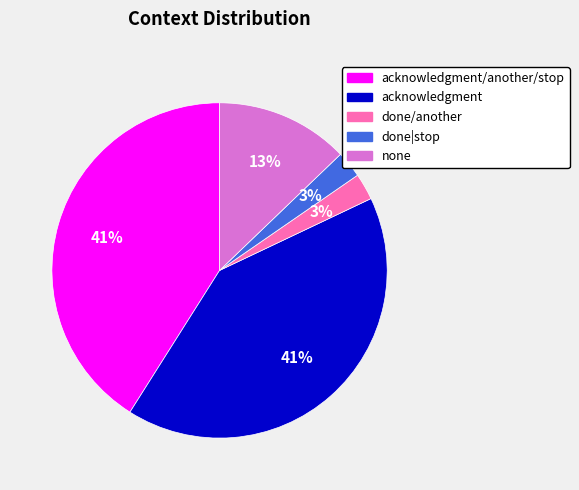

To the nearest percent, what is the average slice percentage?

20%